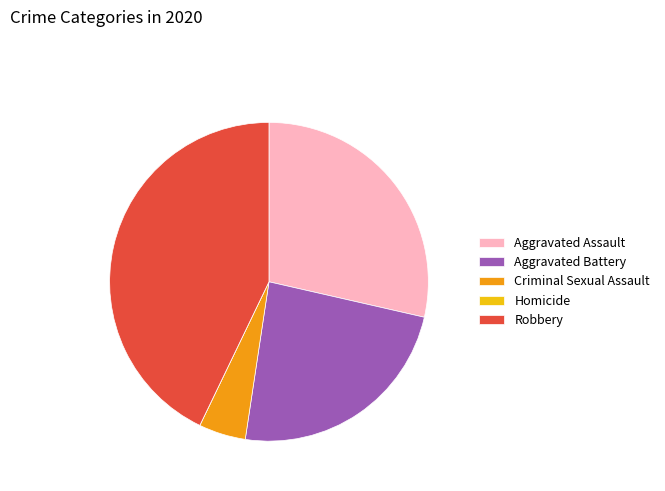

What is the ratio of the value at Criminal Sexual Assault to the value at Aggravated Assault?

0.2